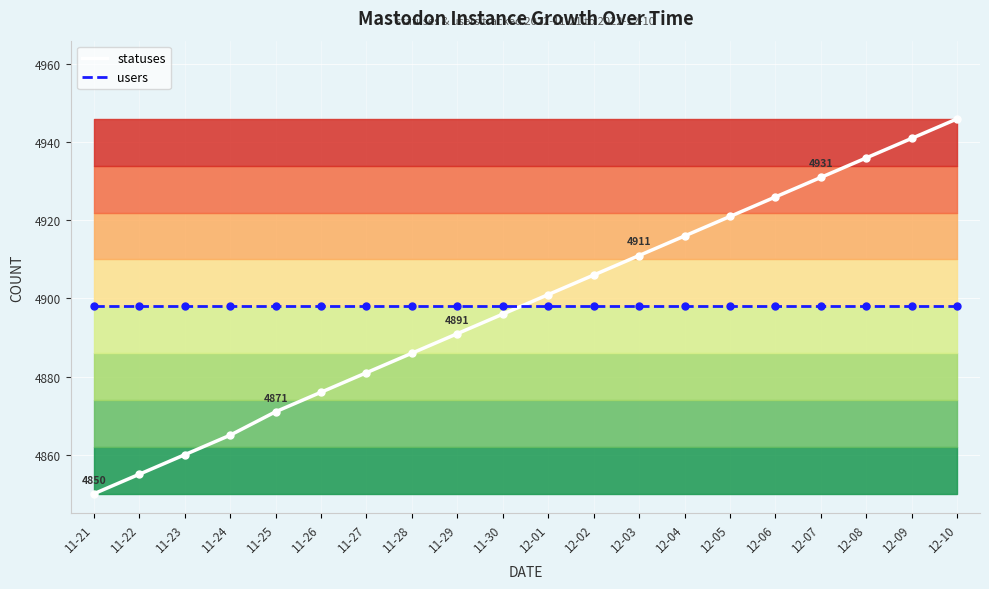

Which series has the largest range (max minus min)?

statuses